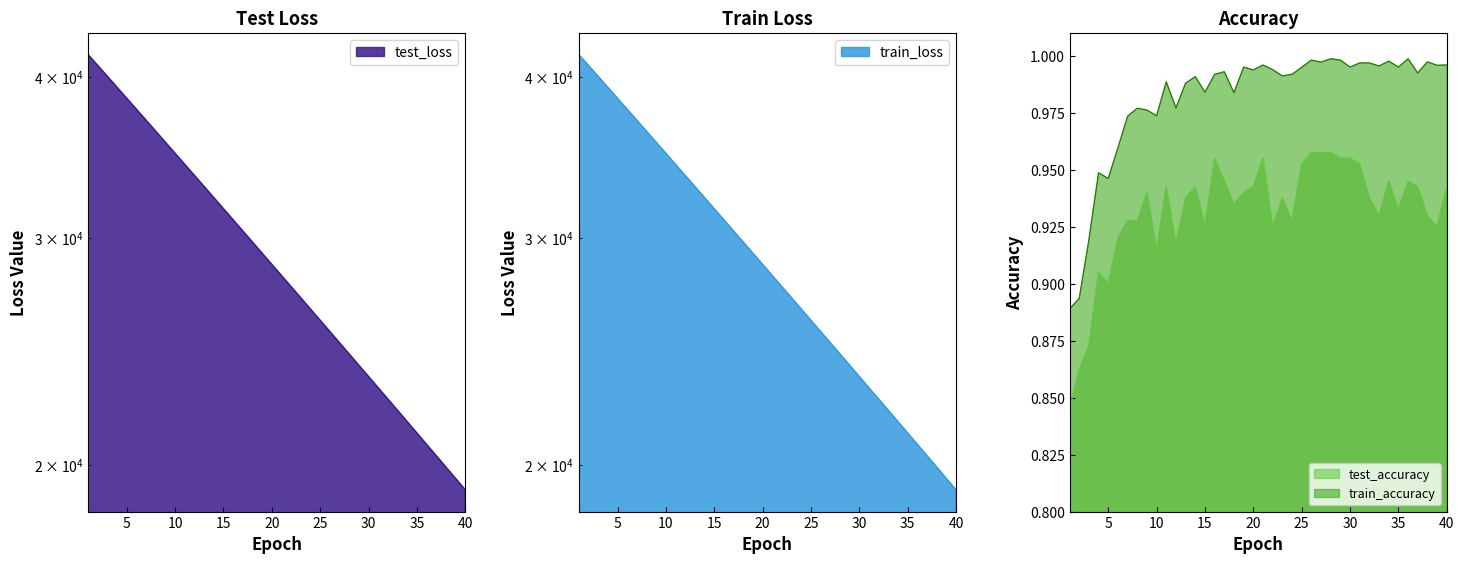

What is the sum of all train_loss values?

1162332.0